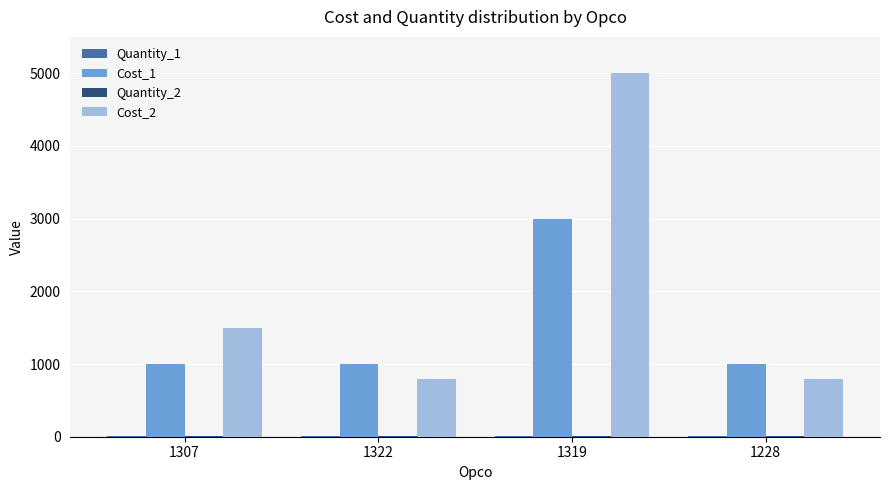

The Cost_1 series shows 3000 at 1319. True or false?

True